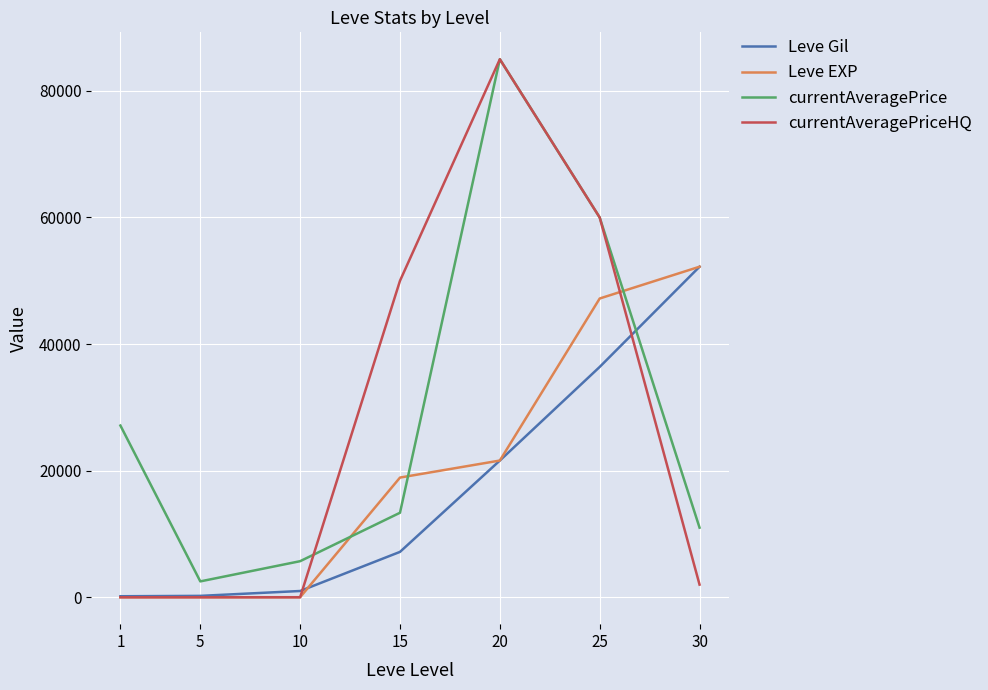

How many lines are shown in the chart?

4